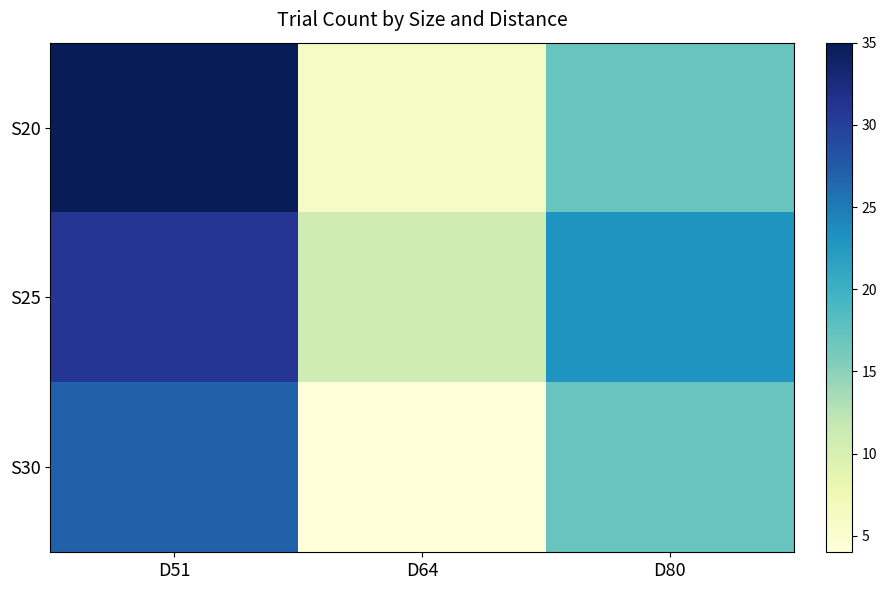

Which series has the largest total across all categories?

S25